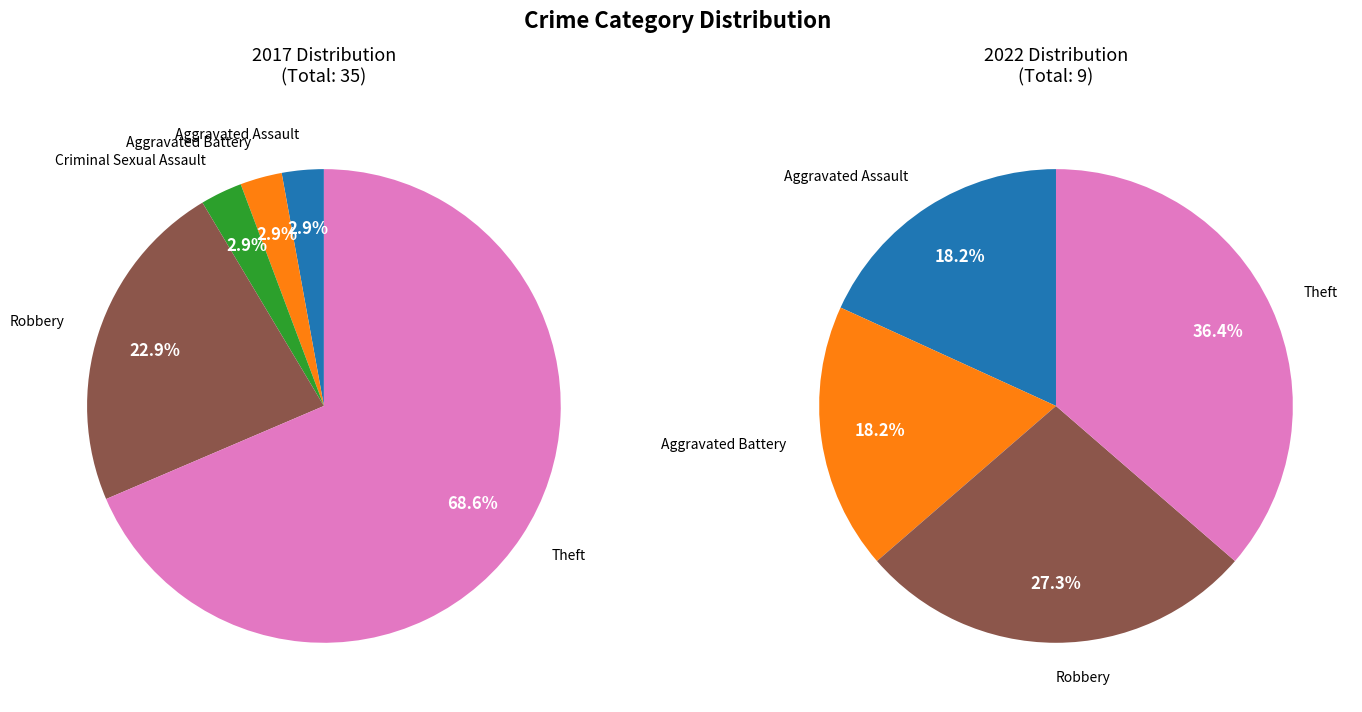

Which category has the biggest portion of the pie?

Theft